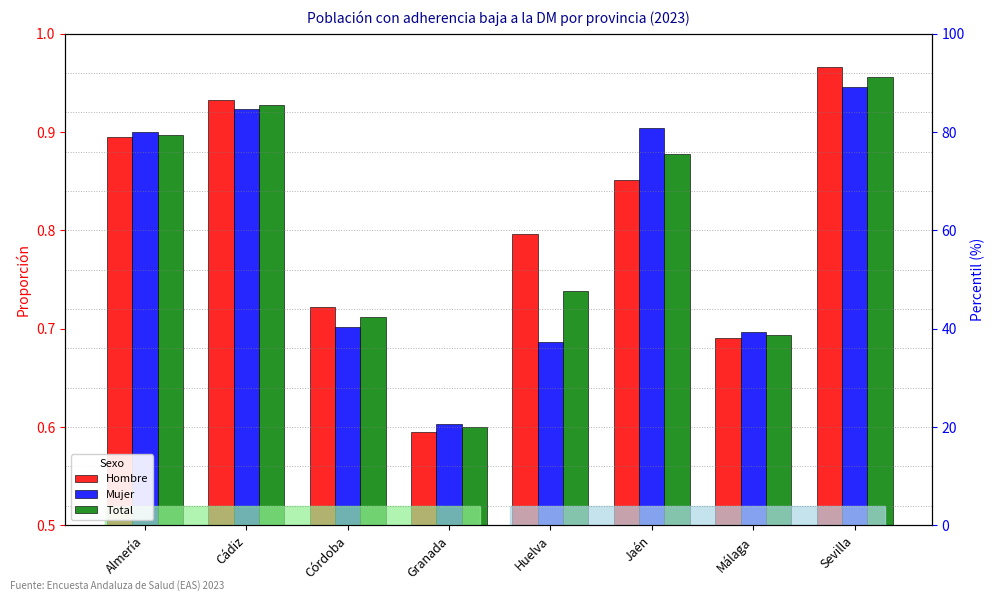

What is the minimum value shown in the chart?

0.6